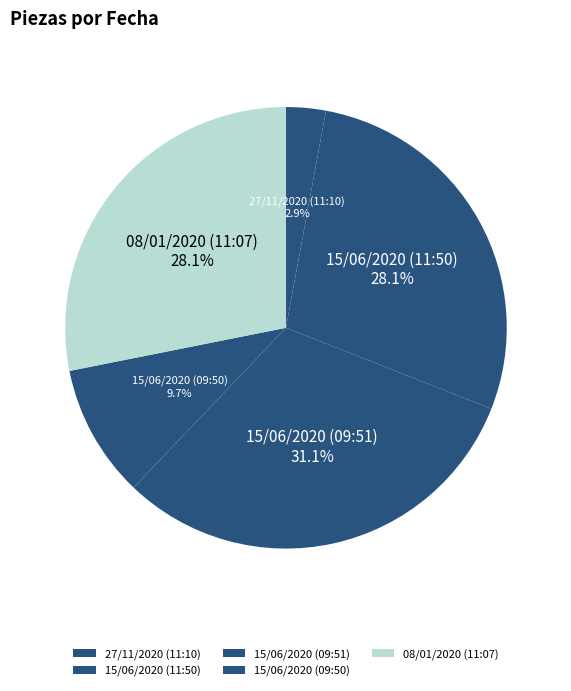

The 15/06/2020 (09:51) slice represents 17% of the pie. True or false?

False